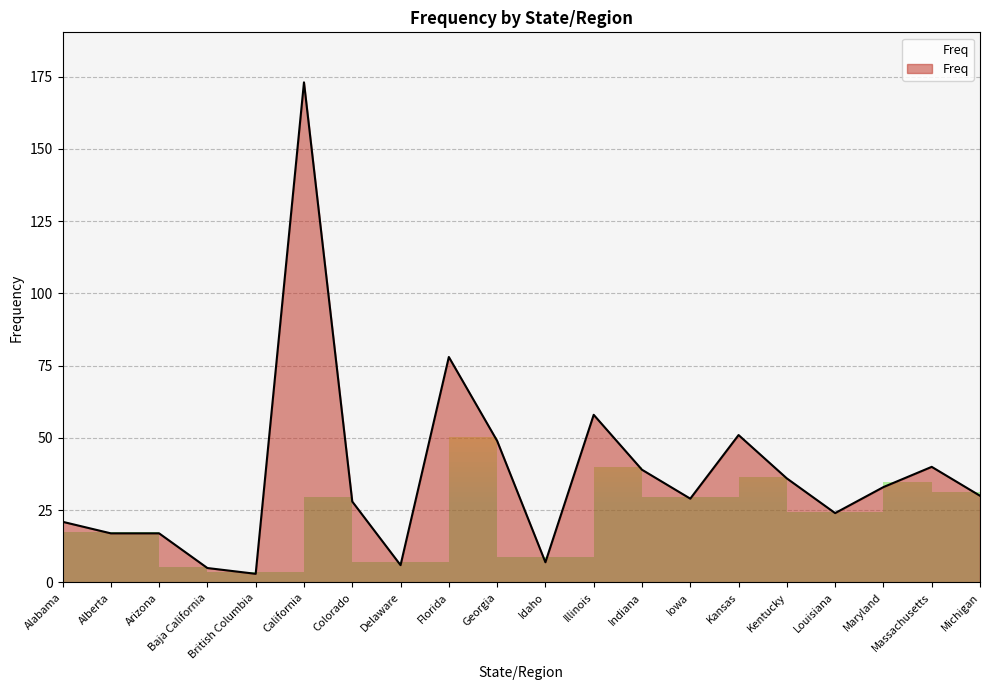

What is the greatest value displayed?

173